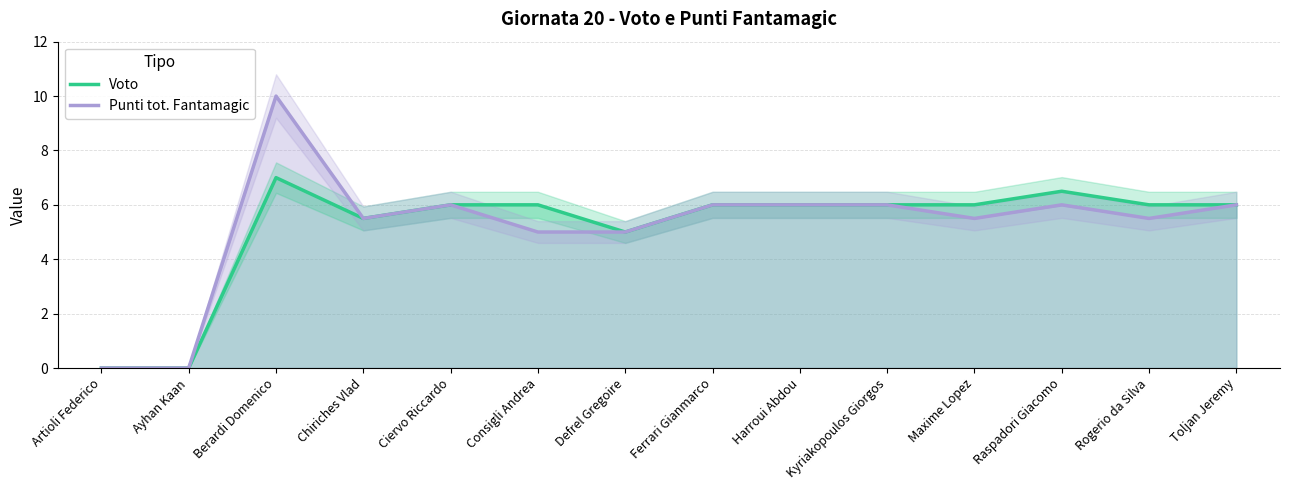

At Toljan Jeremy, list the series in order from smallest to largest.

Voto, Punti tot. Fantamagic